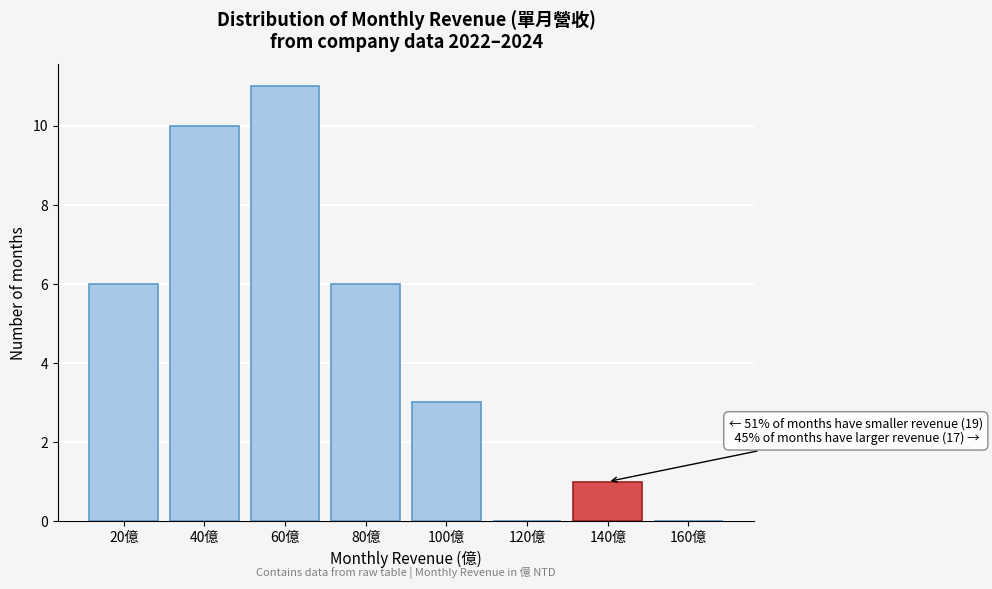

Reading left to right, what are all the values shown in this chart?

20億=6	40億=10	60億=11	80億=6	100億=3	120億=0	140億=1	160億=0